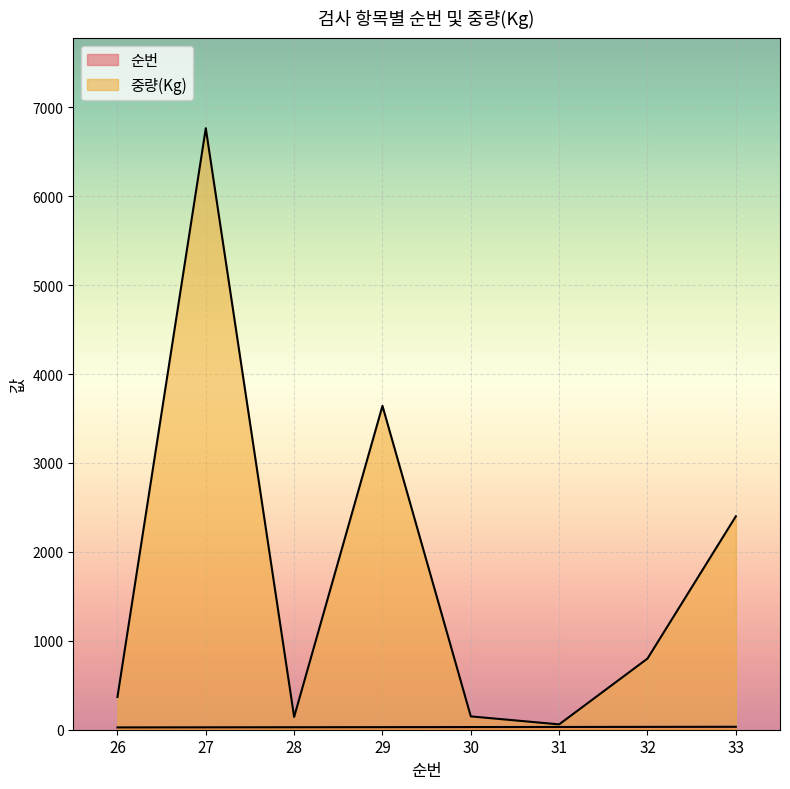

Which series has the largest total across all categories?

중량(Kg)